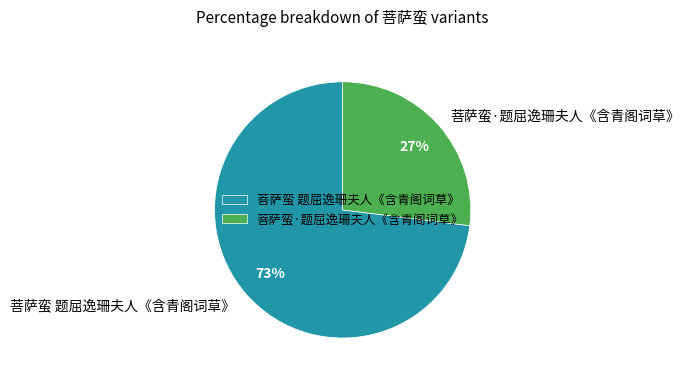

Which slice represents more than half of the pie?

菩萨蛮 题屈逸珊夫人《含青阁词草》